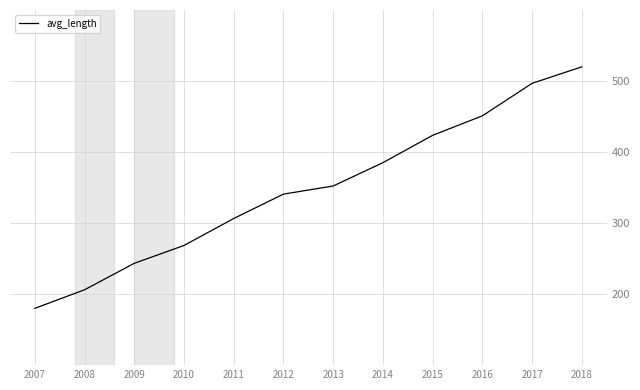

List the labels in order of value, largest first.

2018, 2017, 2016, 2015, 2014, 2013, 2012, 2011, 2010, 2009, 2008, 2007